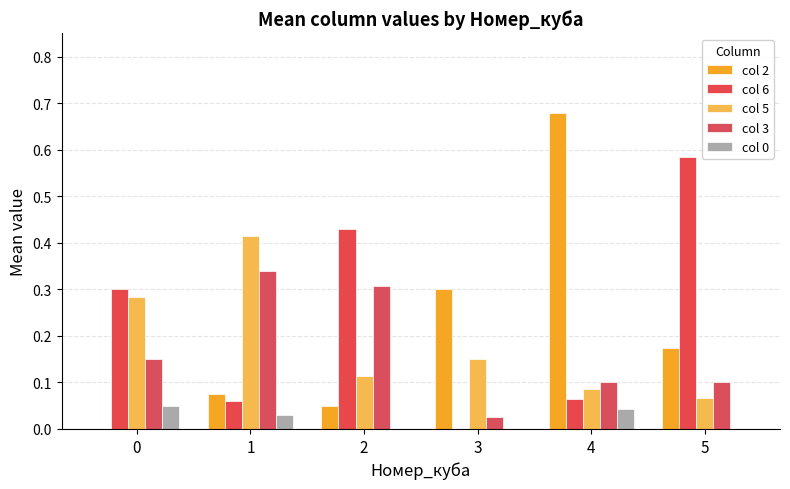

The value of col 6 at 0 is 0.3. True or false?

True